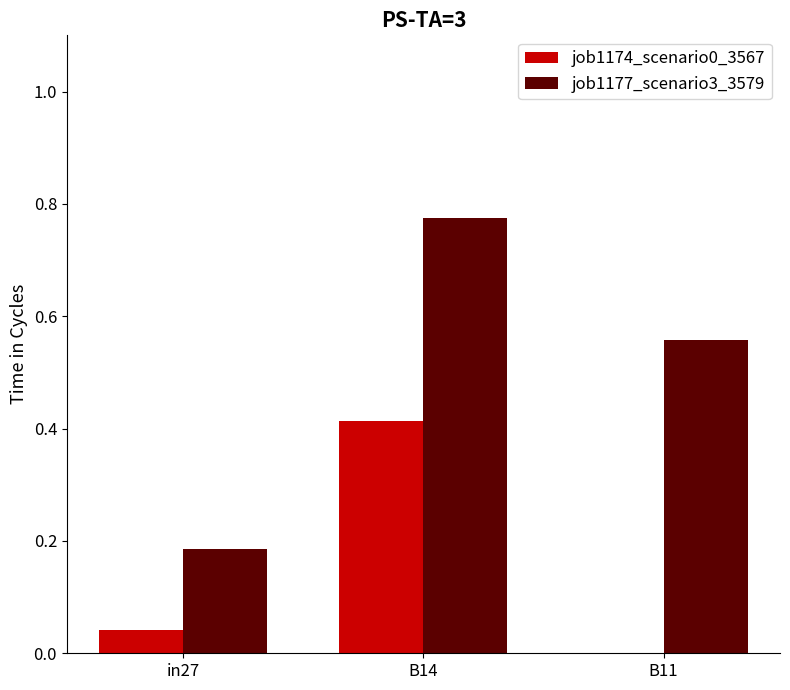

Is the value of job1177_scenario3_3579 at B11 greater than the value of job1174_scenario0_3567 at in27?

Yes